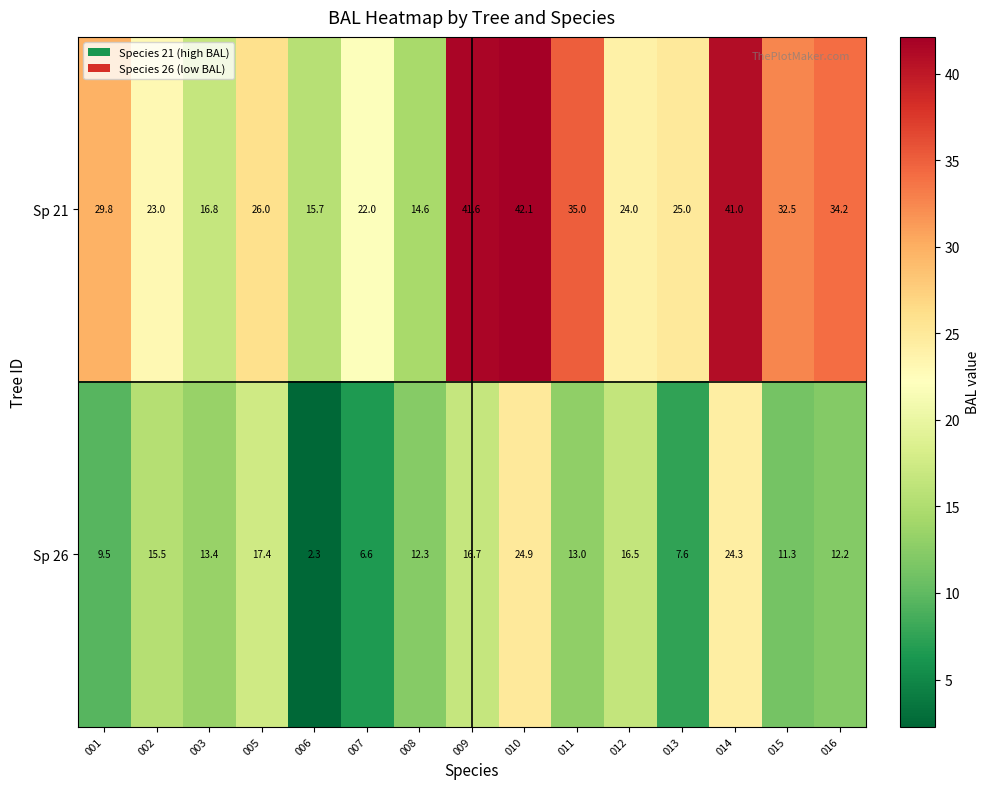

What is the lowest value of the Sp 21 series?

14.6